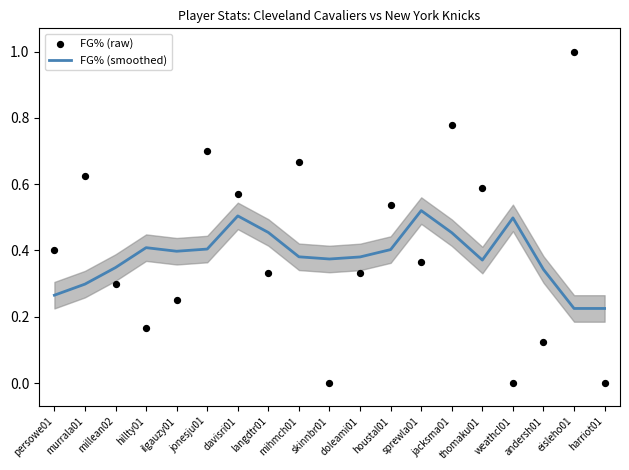

Which series contains the highest Y value?

FG% (raw)